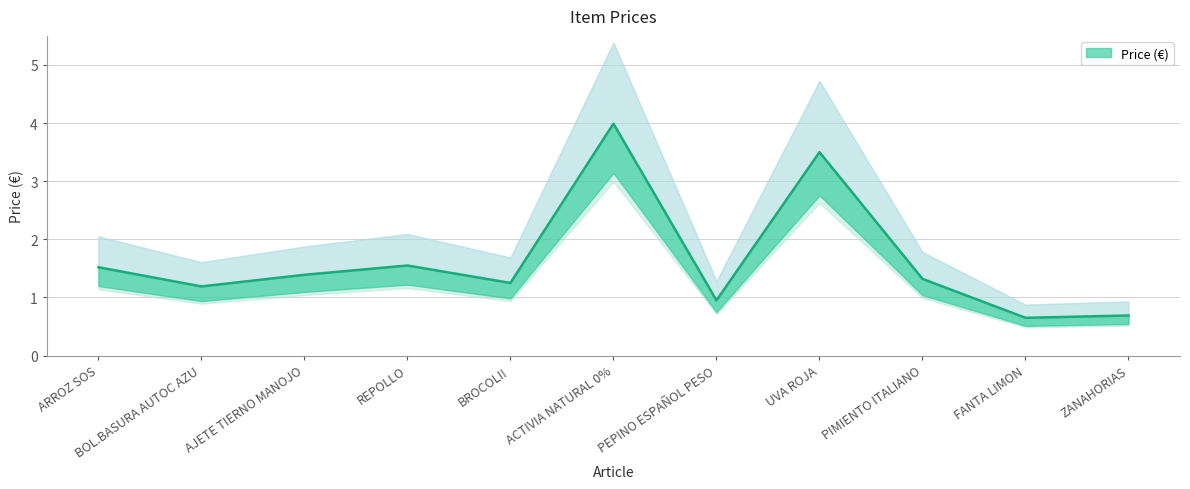

Which category has the lowest value across all series?

FANTA LIMON